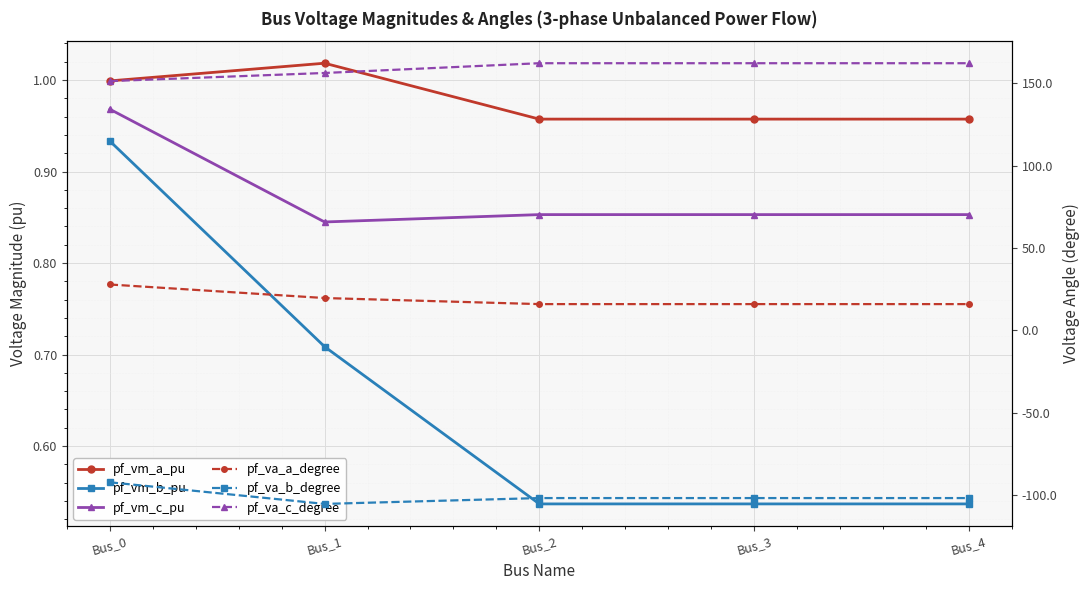

List the series in order of their peak value, highest first.

pf_va_c_degree, pf_va_a_degree, pf_vm_a_pu, pf_vm_c_pu, pf_vm_b_pu, pf_va_b_degree